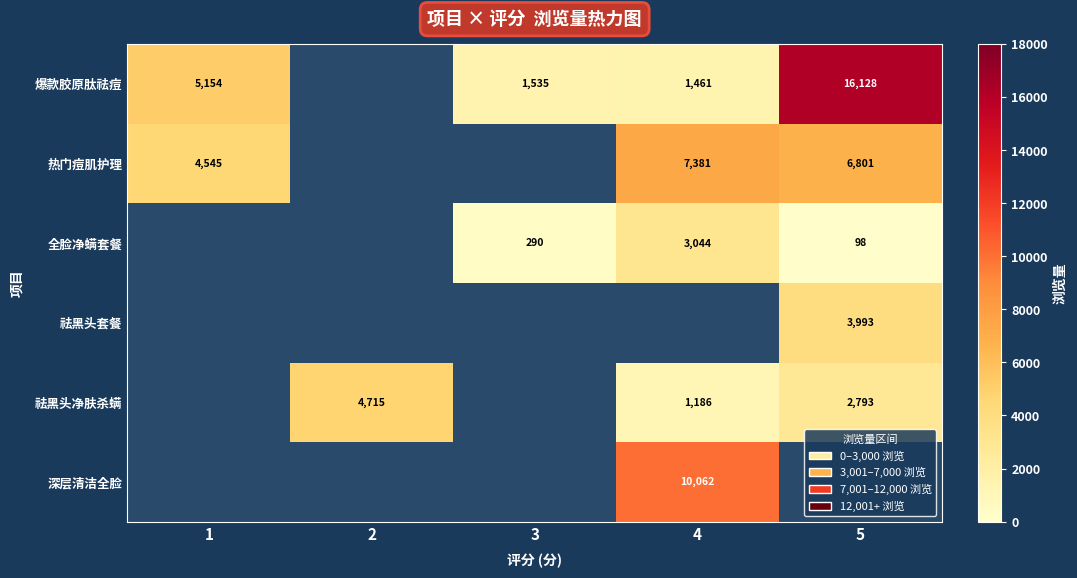

At how many categories does at least one series exceed 14082?

1